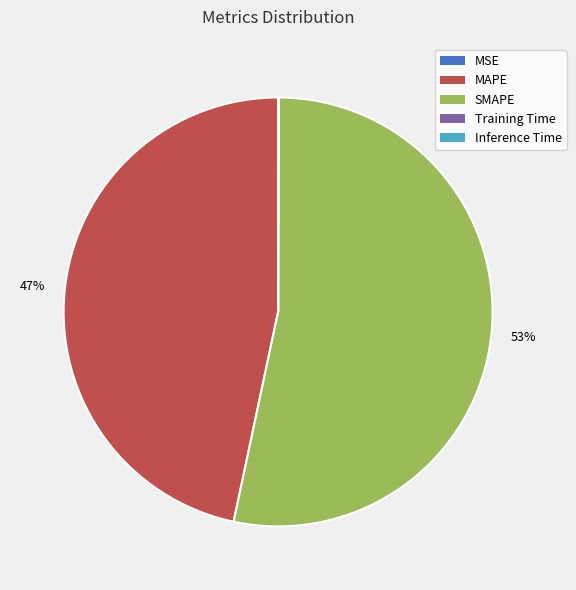

Is there a majority slice in this chart?

Yes